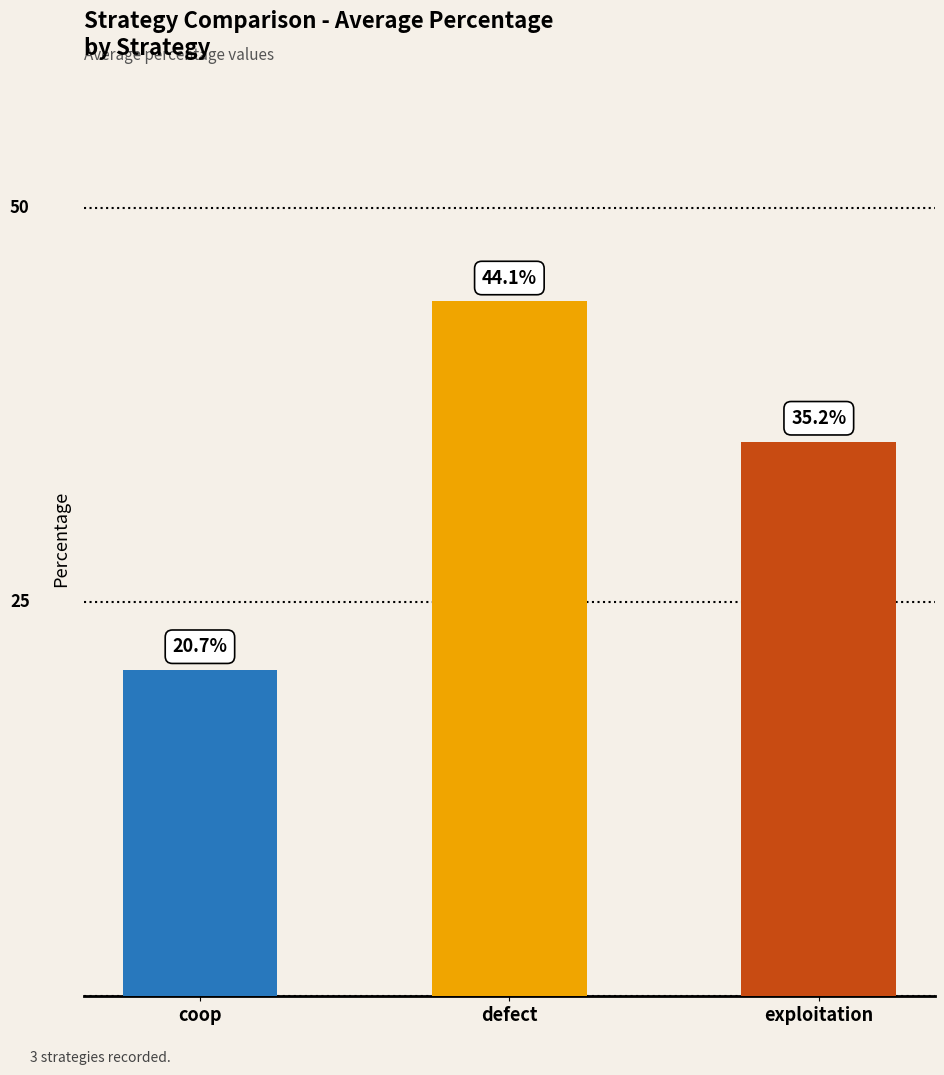

What is the label of the 3rd bar from the left?

exploitation